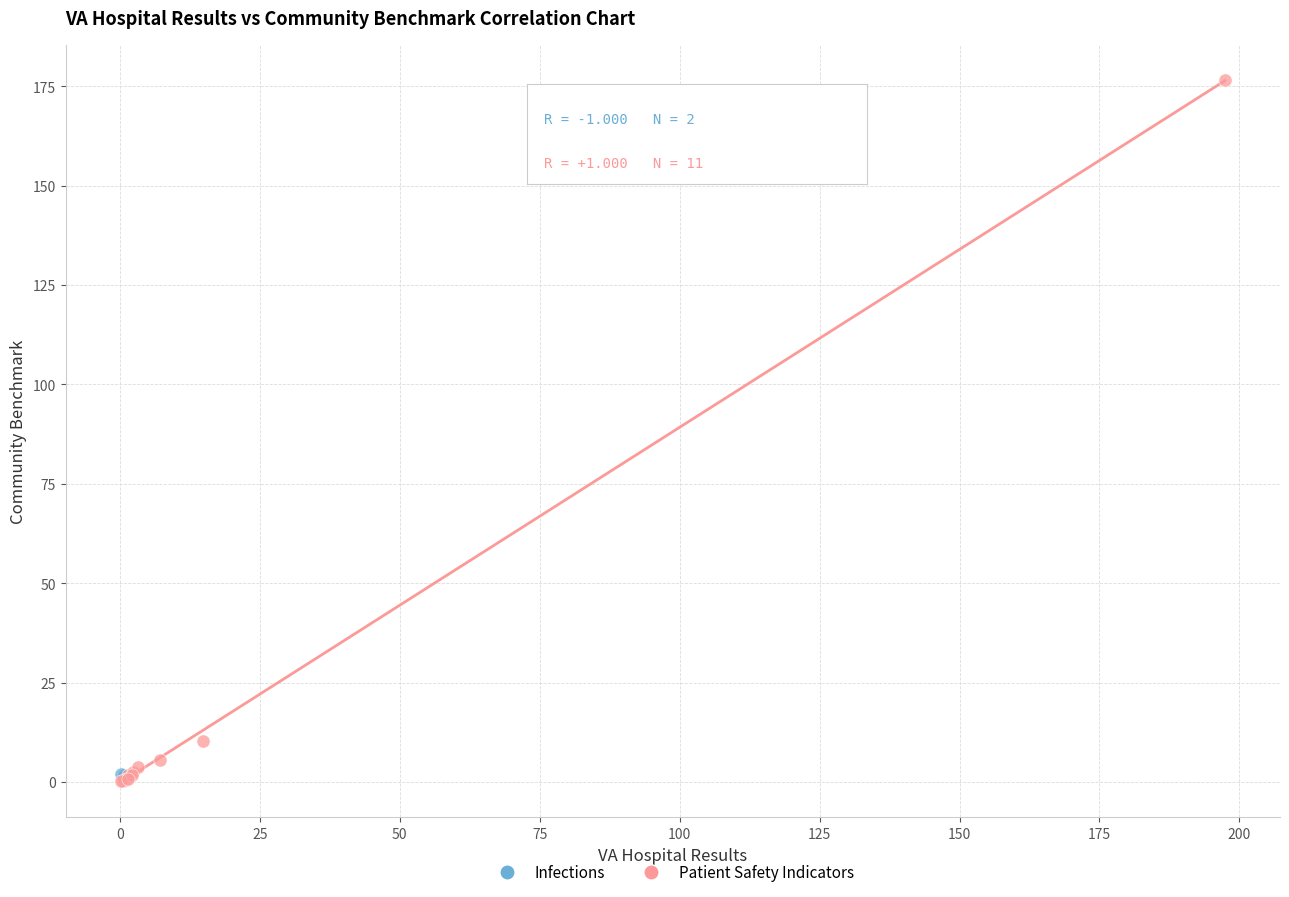

What are all the series names shown in the legend?

Infections, Patient Safety Indicators